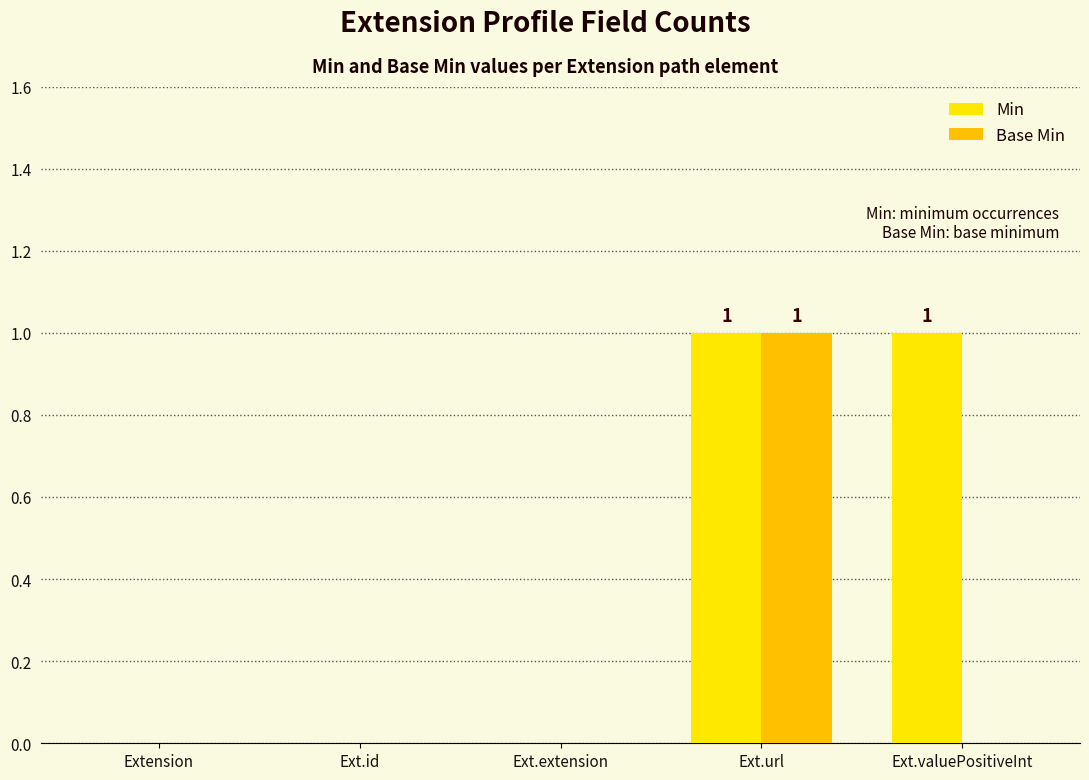

True or false: Min has a value of 0 at Extension.

True